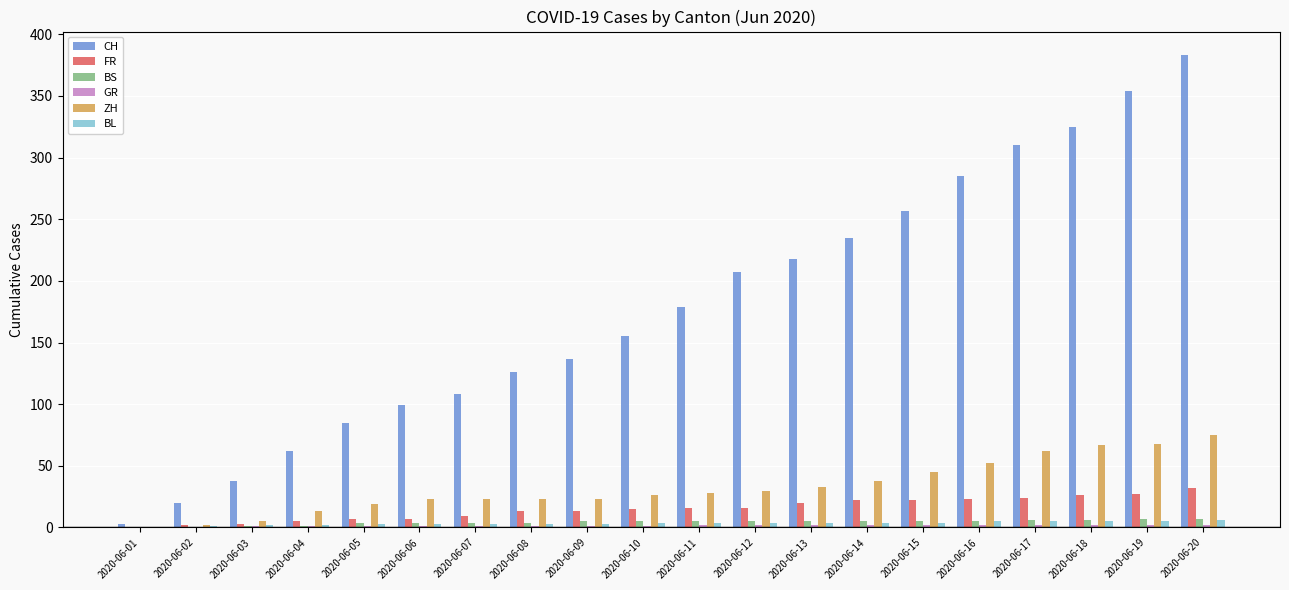

Which series has the largest total across all categories?

CH